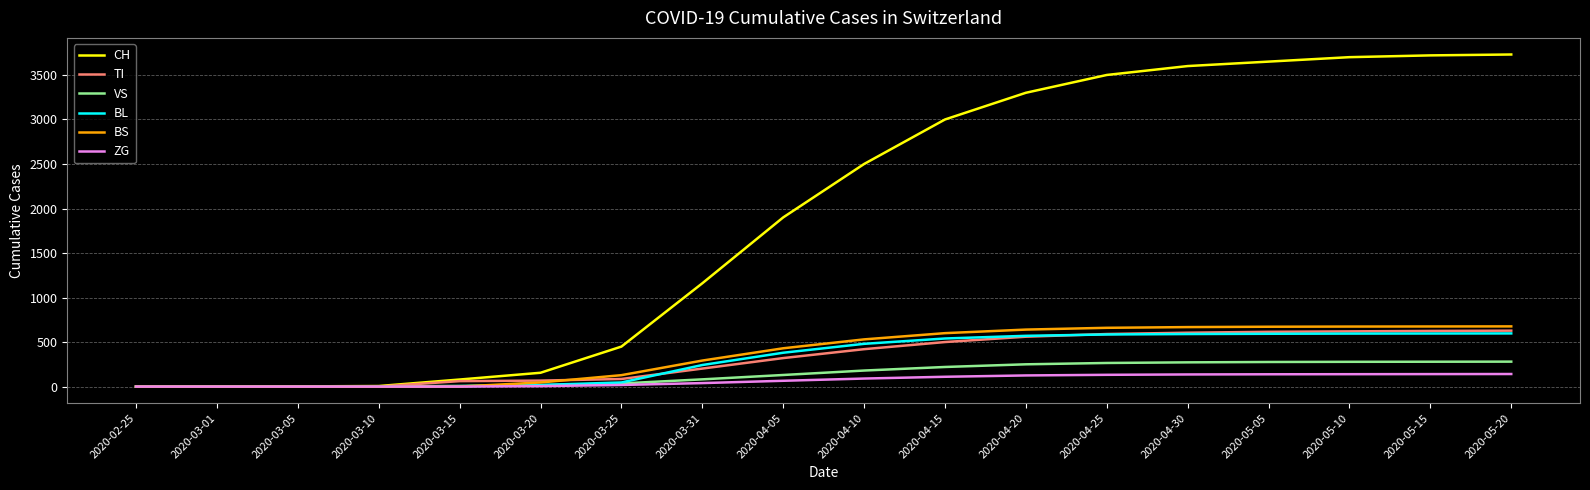

Which series has the widest spread of values?

CH